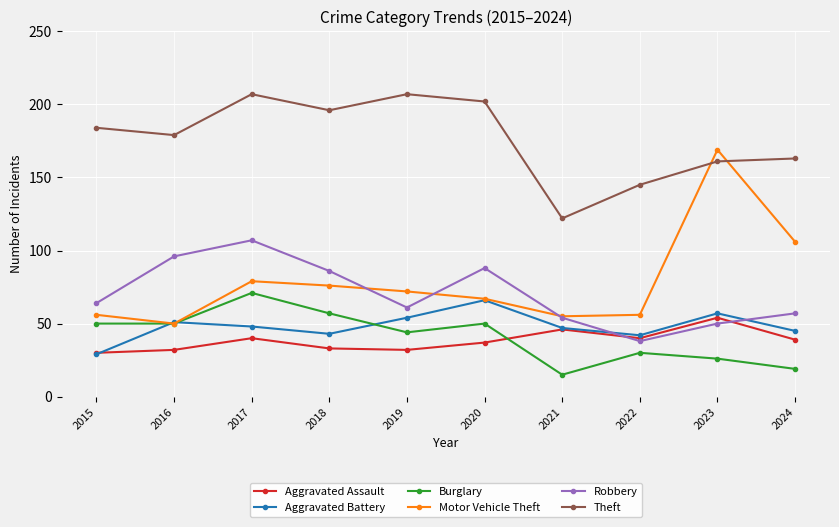

What is the value of the Theft point at the 5th from the left?

207